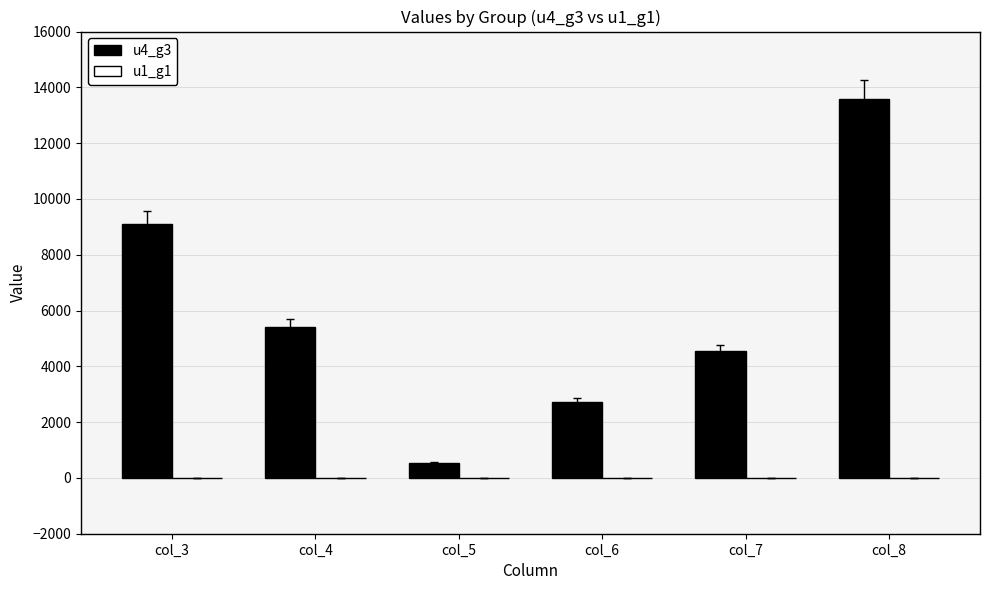

Reading left to right, what are all the values shown in this chart?

9100	5425	550	2725	4550	13600